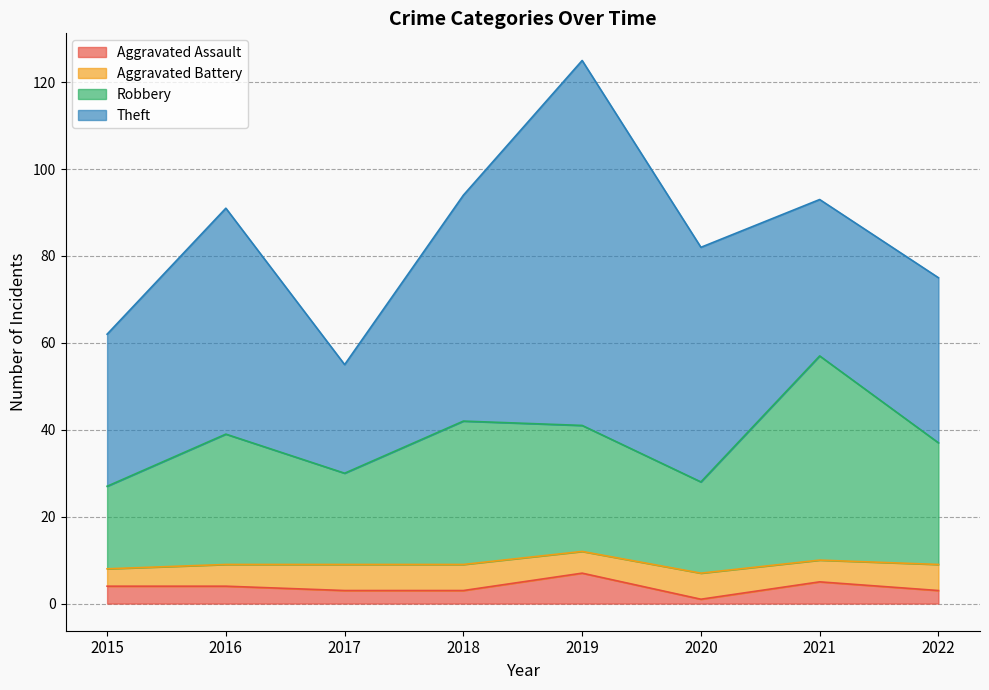

Is it true that Aggravated Assault equals 4 at 2015?

True